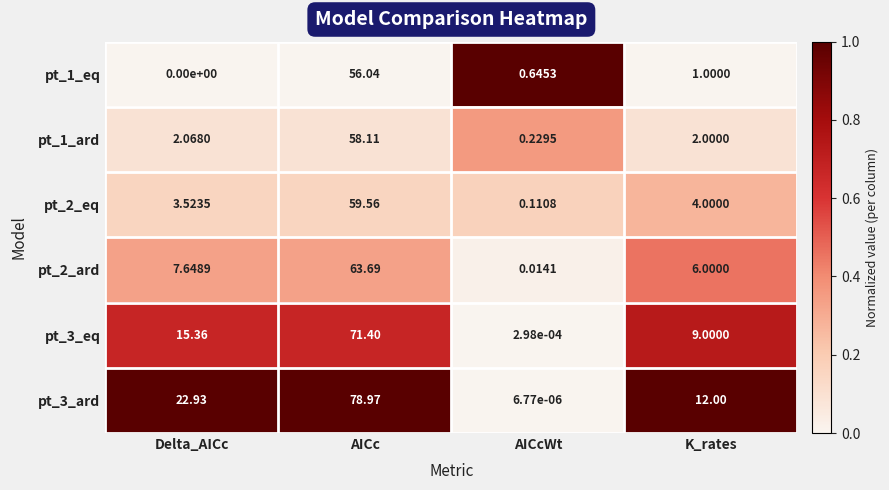

At which label does pt_2_ard first exceed 7?

Delta_AICc